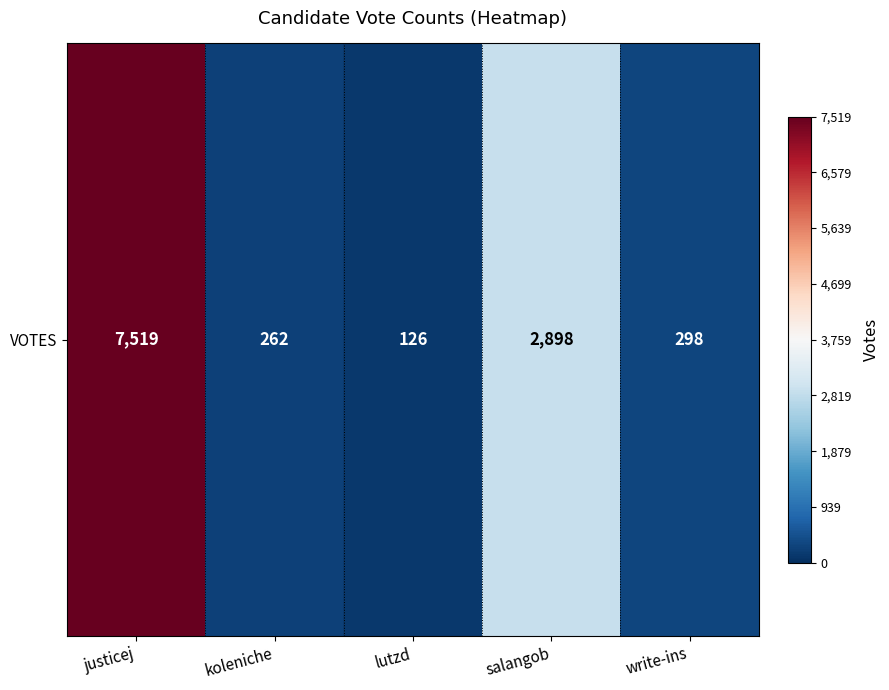

Read the value at lutzd, to the nearest 100.

100